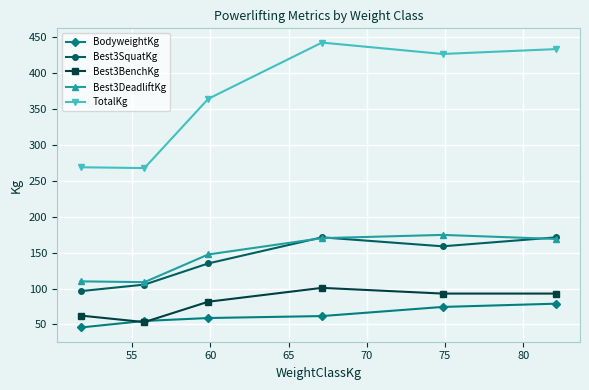

Count the number of categories in the chart.

6